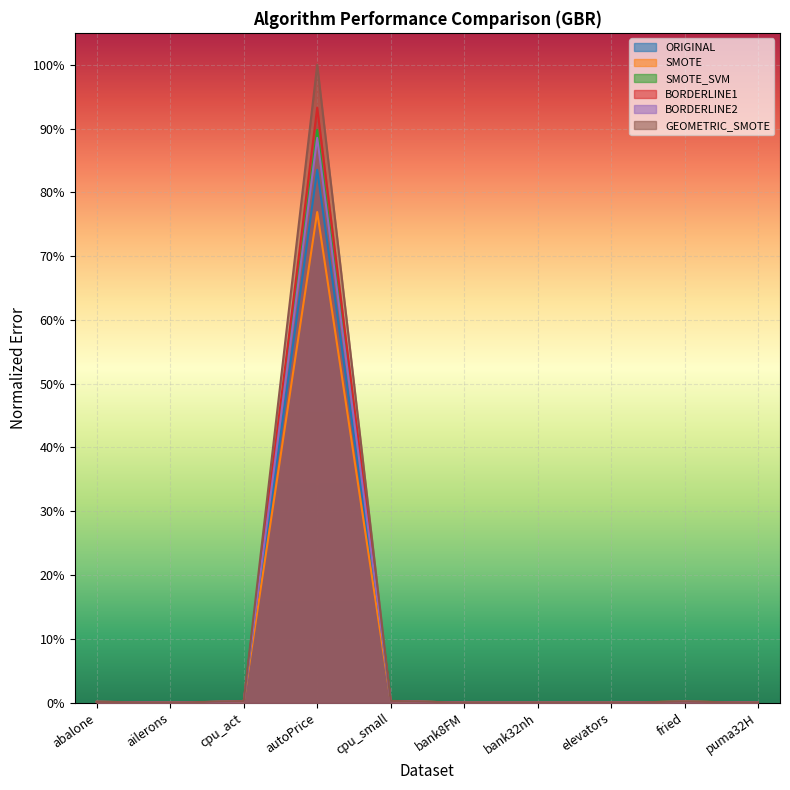

True or false: BORDERLINE1 has a value of 0.0 at elevators.

True